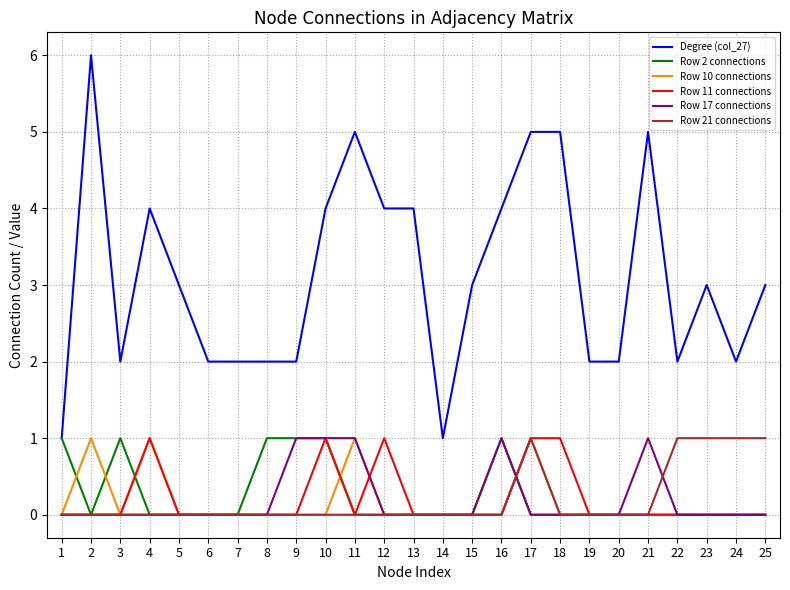

Count the Row 10 connections values in the range 0 to 1.

25